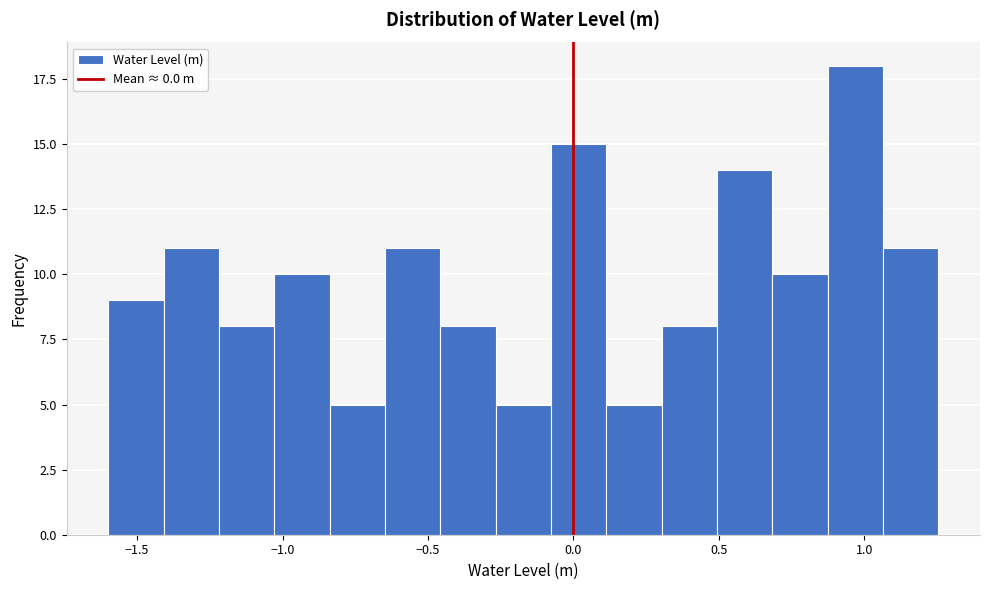

Read against the x-axis, roughly where is the centre of the tallest bar?

0.95